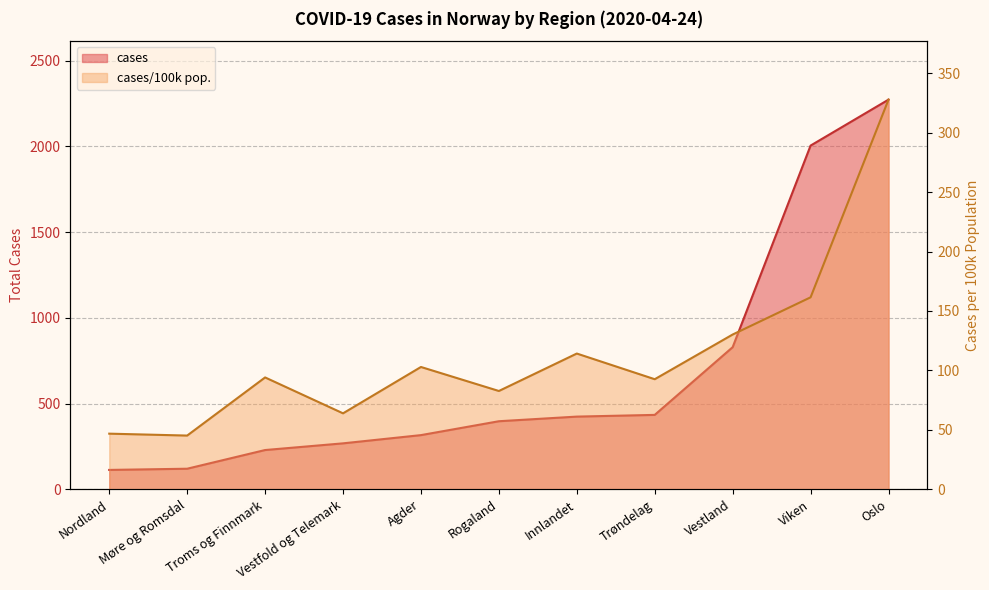

Which has a higher value, Agder or Vestfold og Telemark?

Agder